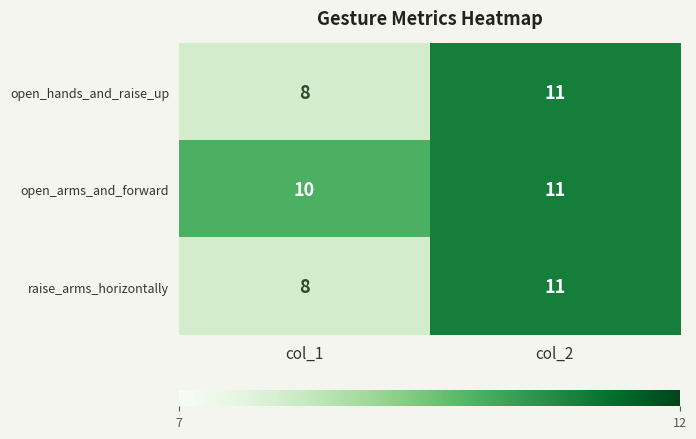

How many categories are shown in the chart?

2